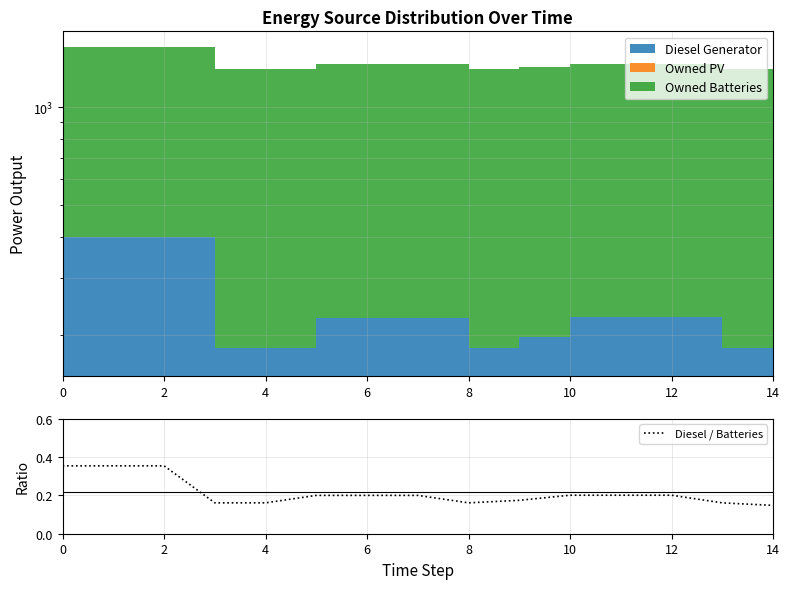

At which label is Diesel / Batteries closest to 0?

14